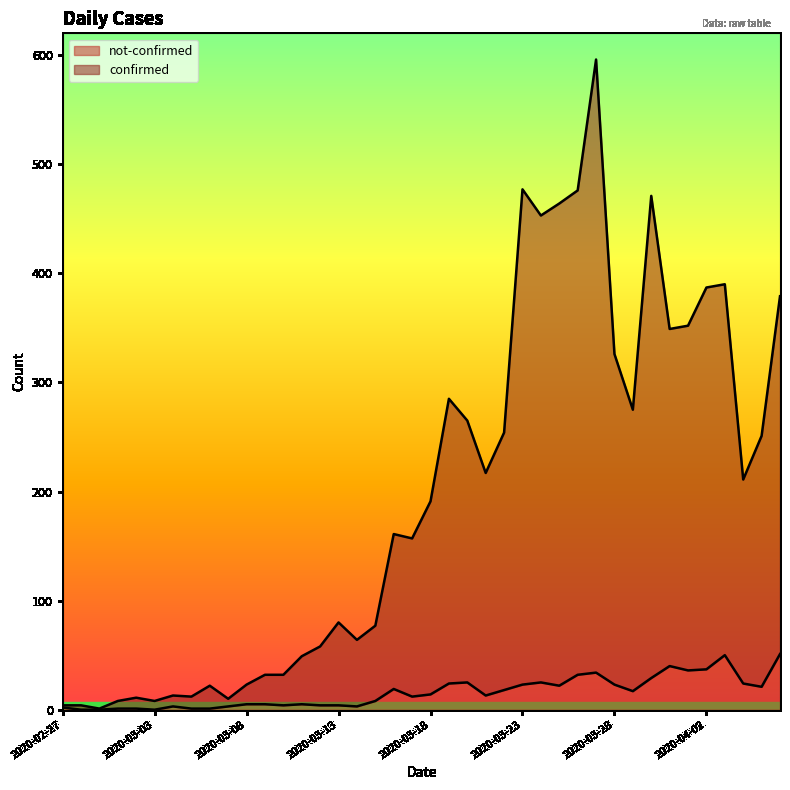

True or false: not-confirmed and confirmed intersect in this chart.

False